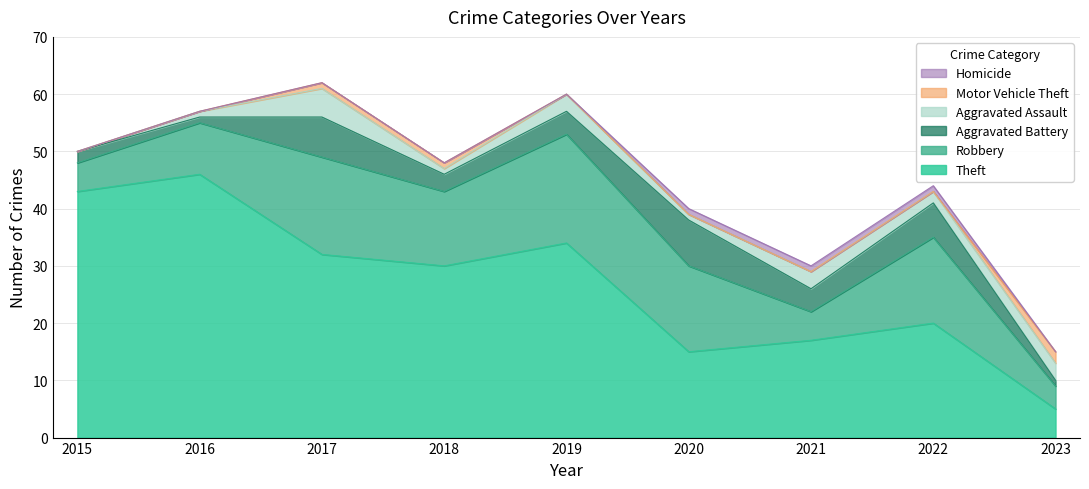

Rank the series at 2017 from highest to lowest value.

Theft, Robbery, Aggravated Battery, Aggravated Assault, Motor Vehicle Theft, Homicide